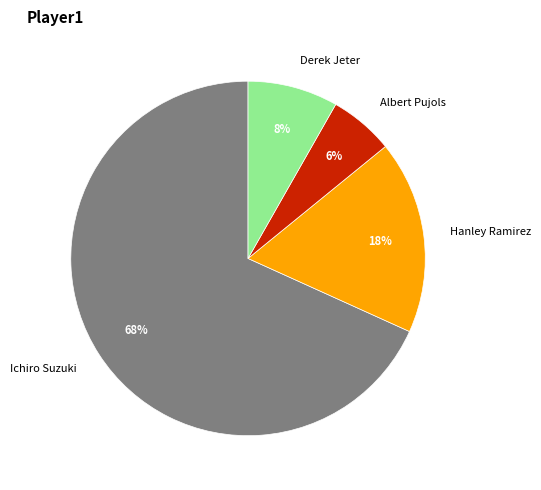

How many segments does this pie chart have?

4